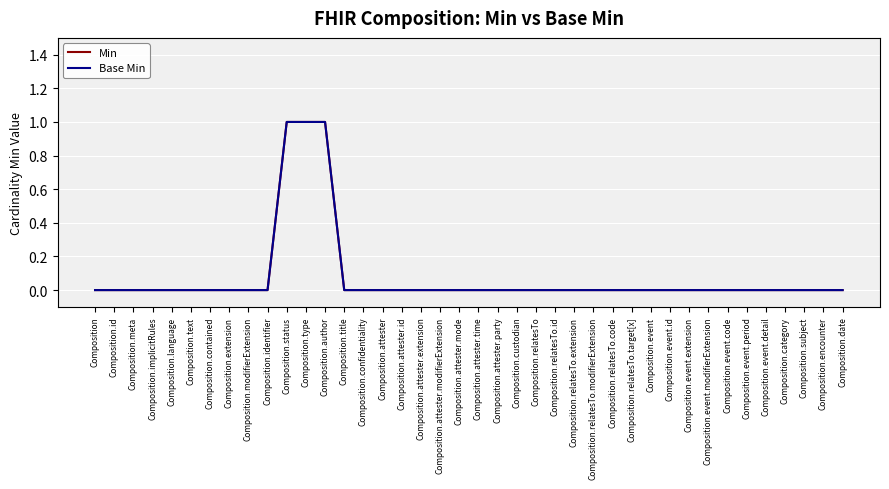

Is this an area chart (filled region under the line)?

No